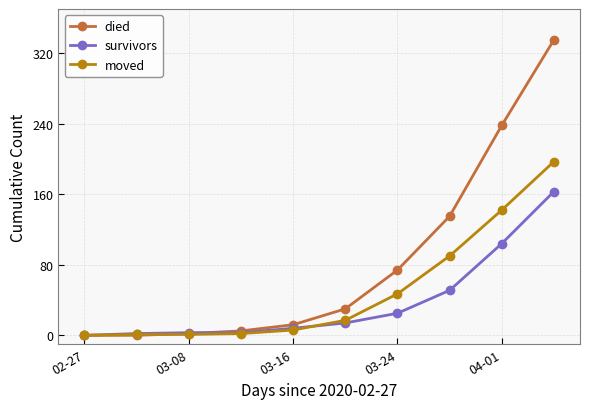

What is the value of the moved point at the 10th from the left?

197